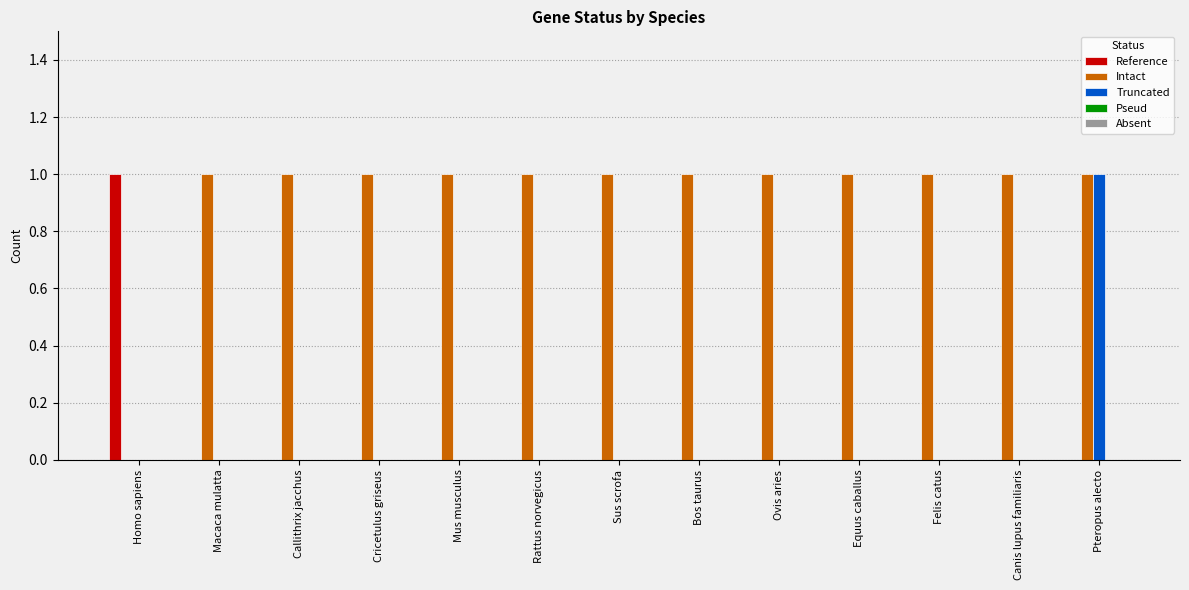

True or false: Reference has a value of 0 at Cricetulus griseus.

True